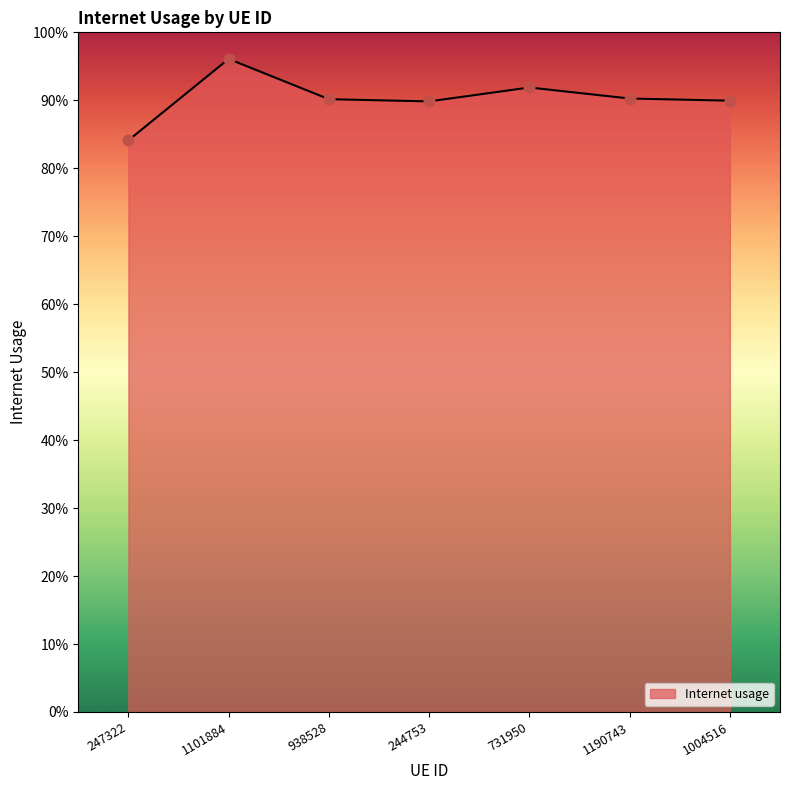

Which has a higher value, 731950 or 247322?

731950